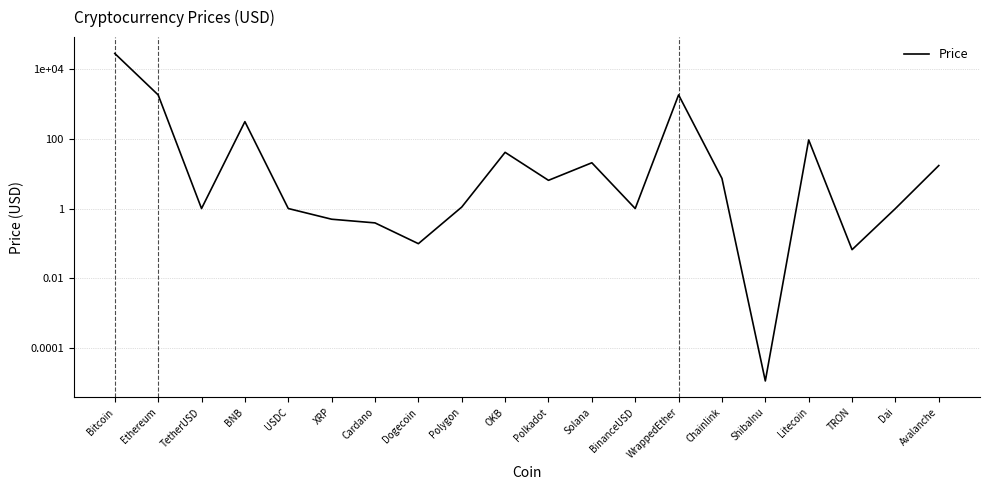

Rank the categories by value from highest to lowest.

Bitcoin, WrappedEther, Ethereum, BNB, Litecoin, OKB, Solana, Avalanche, Chainlink, Polkadot, Polygon, USDC, TetherUSD, BinanceUSD, Dai, XRP, Cardano, Dogecoin, TRON, ShibaInu